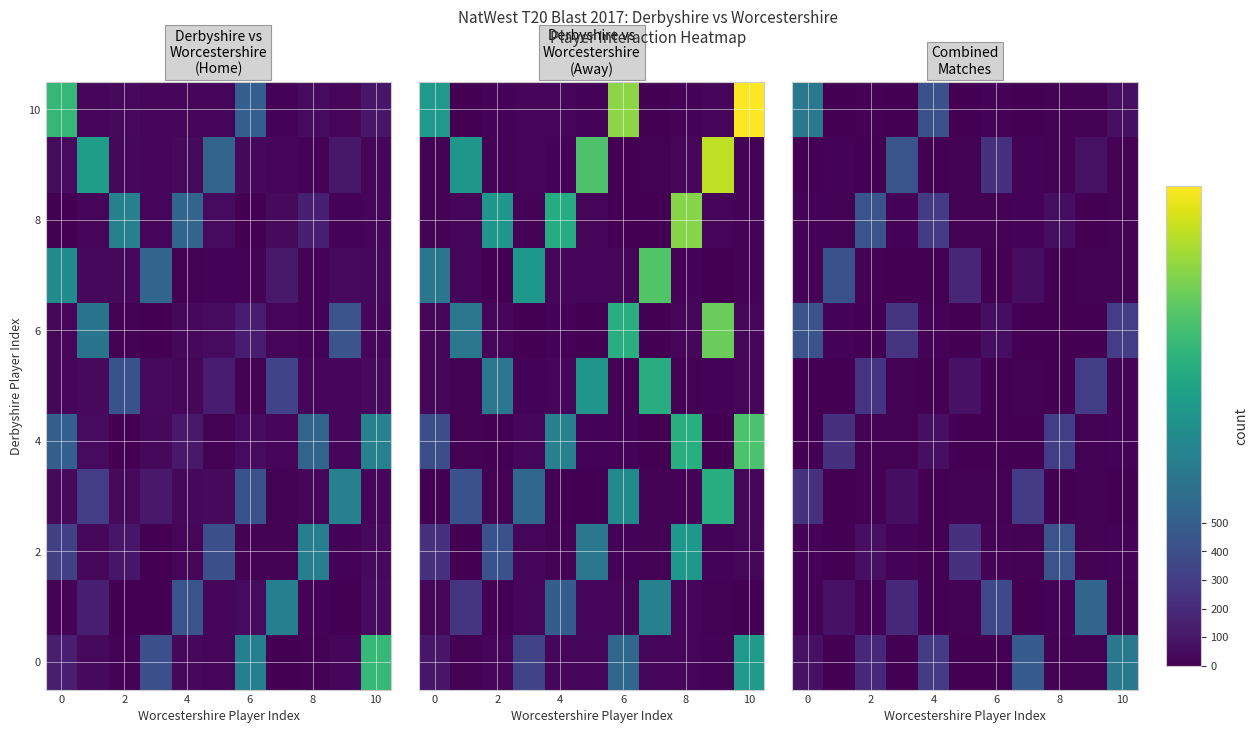

At which category does the chart reach its peak across all series?

10